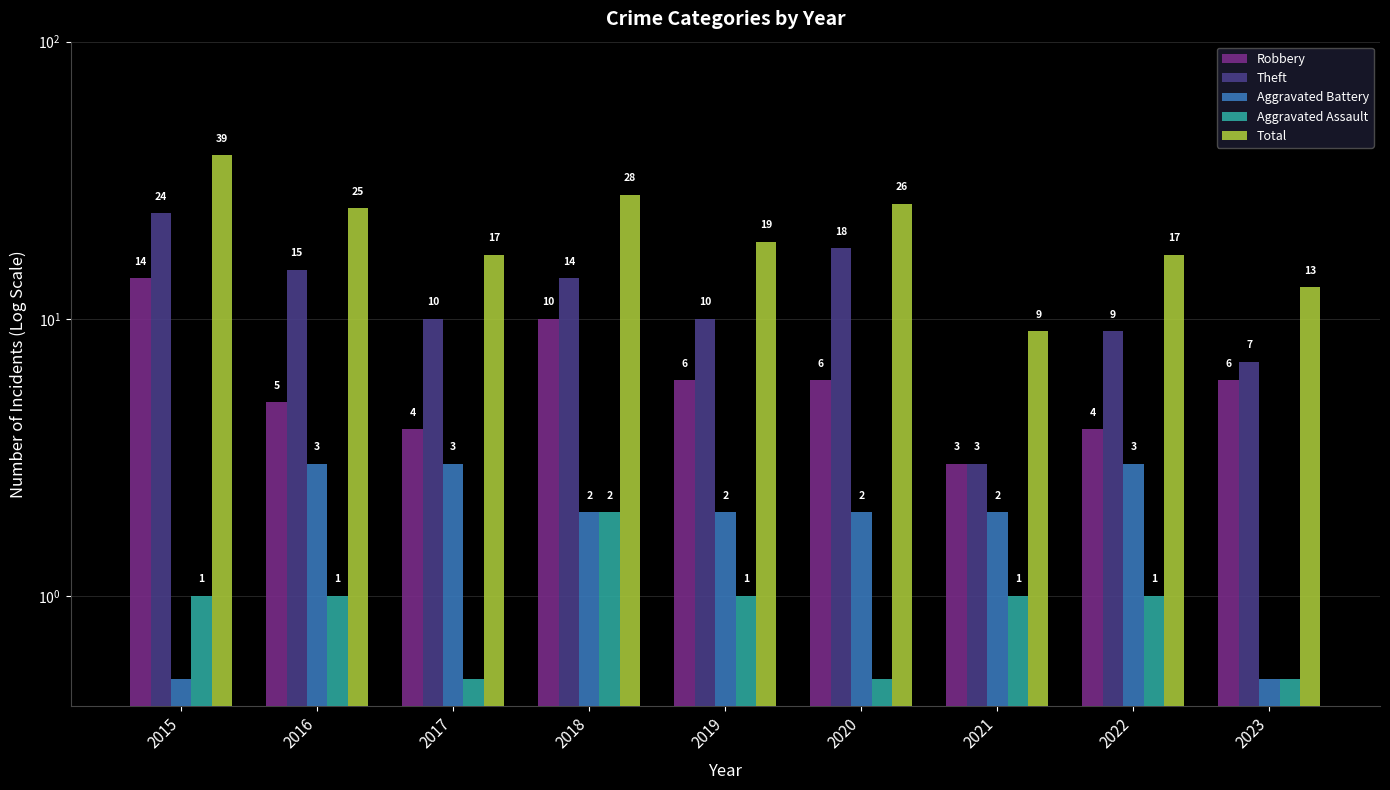

What is the difference between the highest and lowest values at 2021?

8.0